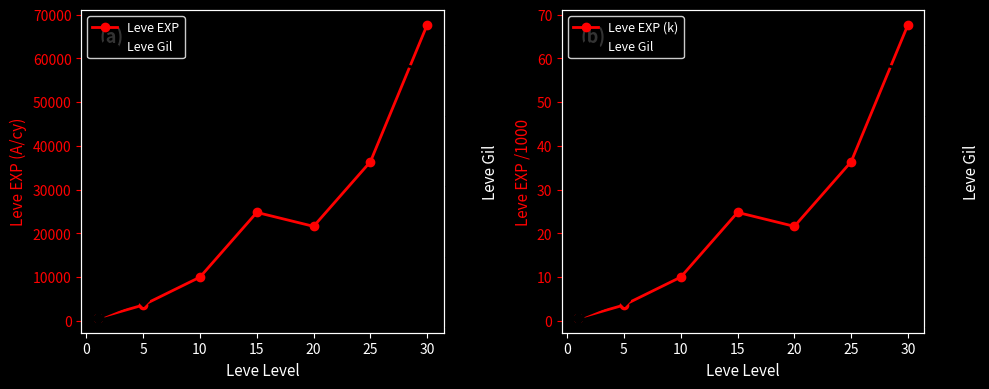

Which series has the largest range (max minus min)?

Leve EXP